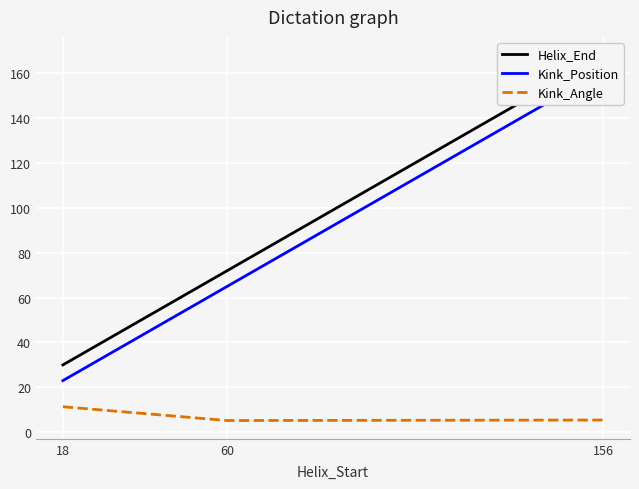

Reading right to left, transcribe all the data shown in this chart.

Helix_End: 156=168.0	60=72.0	18=30.0
Kink_Position: 156=161.0	60=65.0	18=23.0
Kink_Angle: 156=5.4	60=5.2	18=11.4